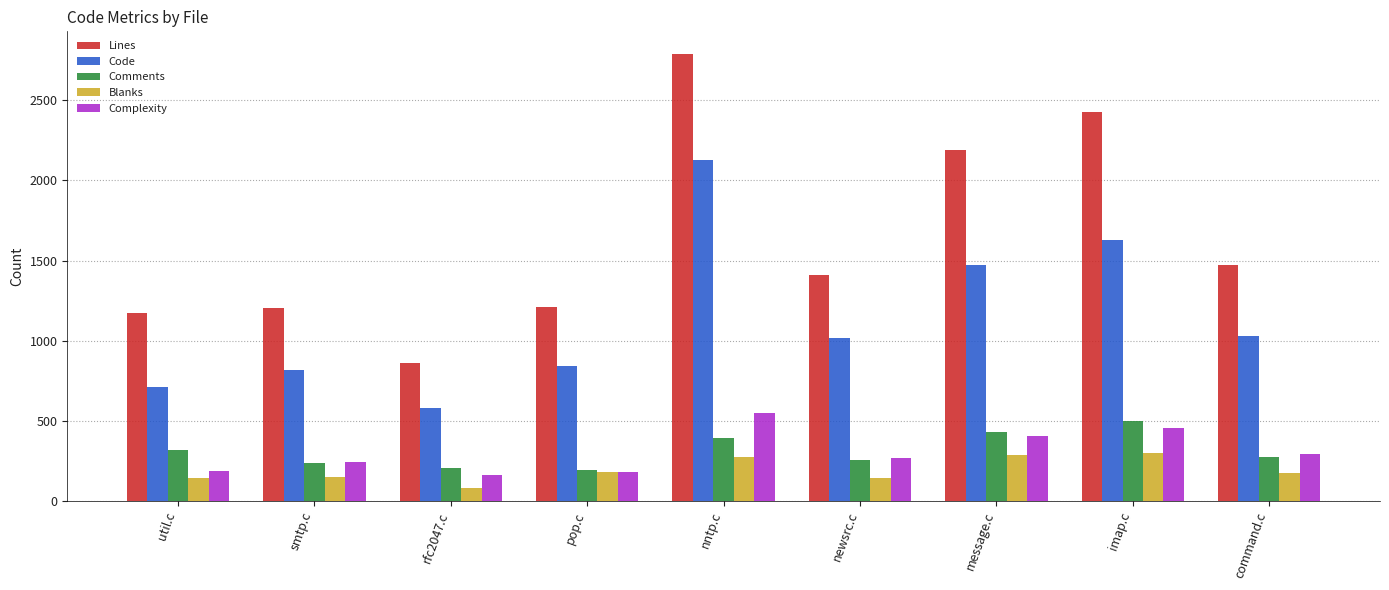

Is it true that Complexity equals 267 at newsrc.c?

True